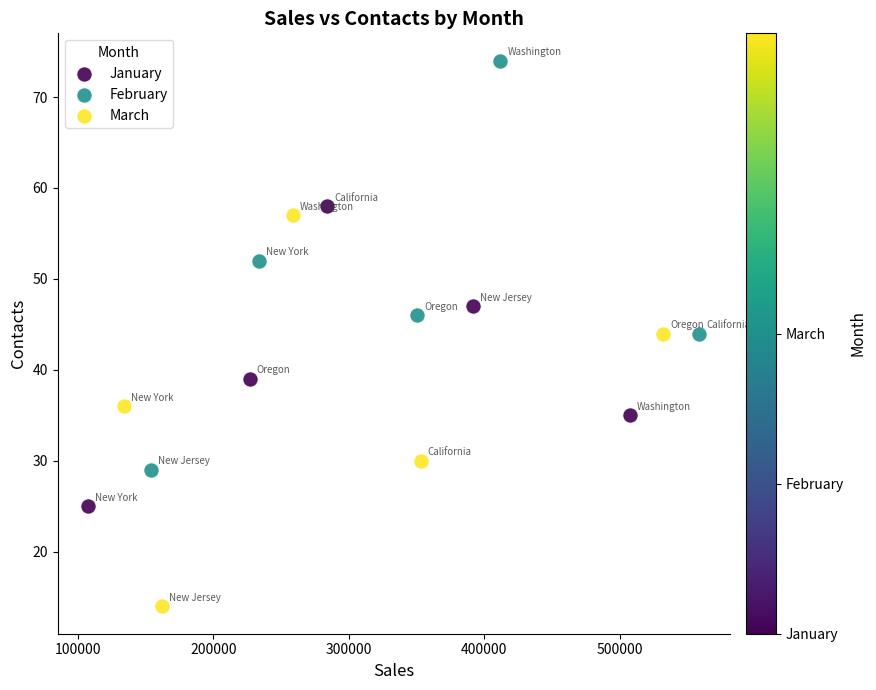

Which series has the largest Y range (max minus min)?

February